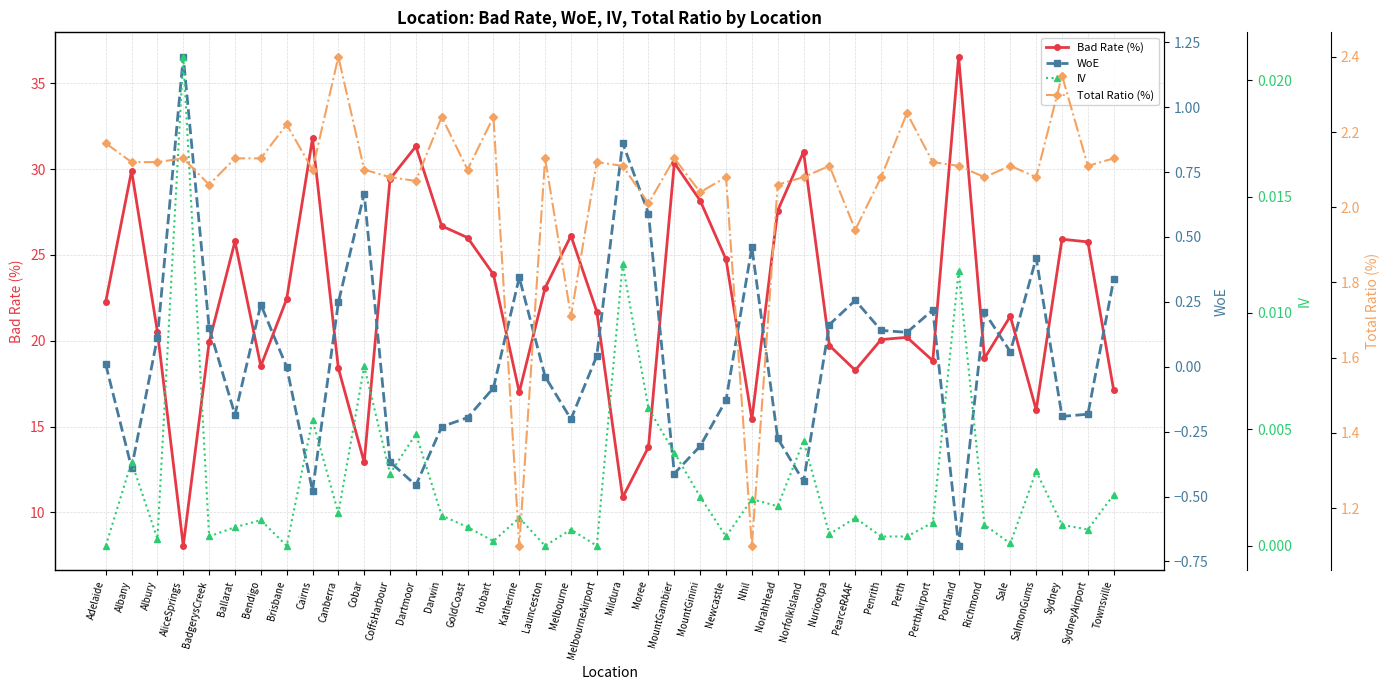

True or false: WoE has more than 0 points higher than both neighbors.

True